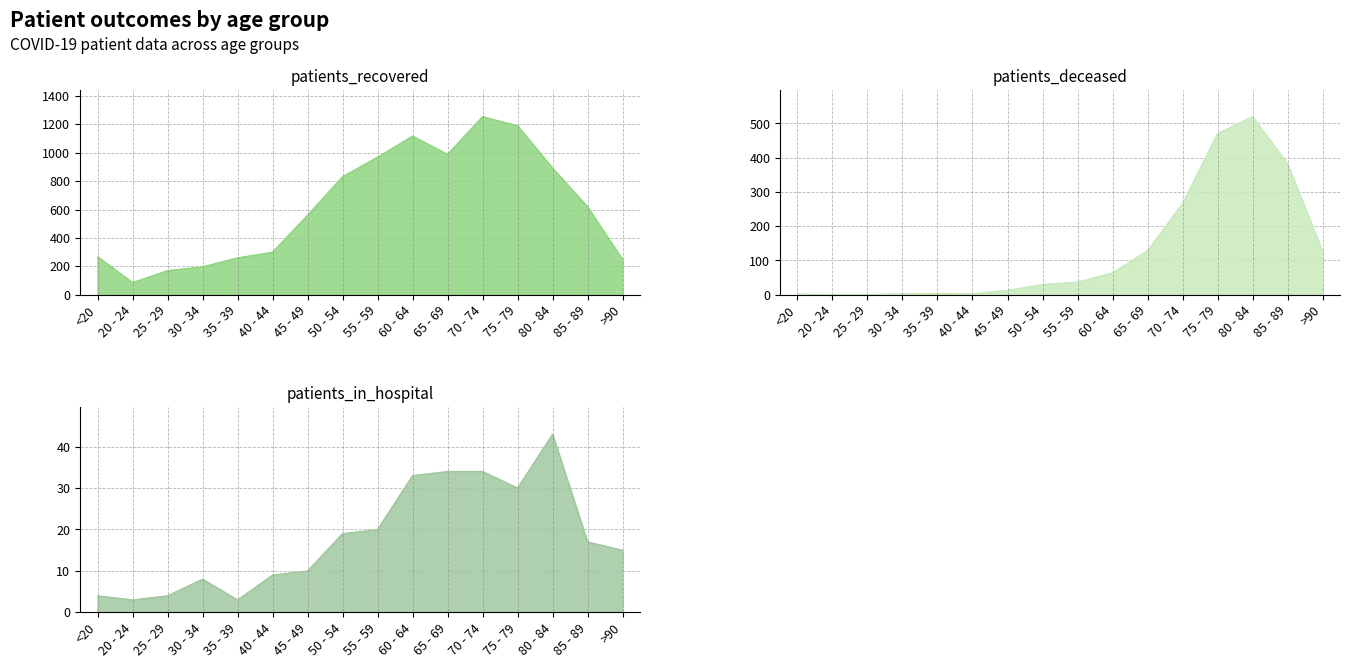

Between 25 - 29 and 45 - 49, which series saw the biggest shift?

patients_recovered